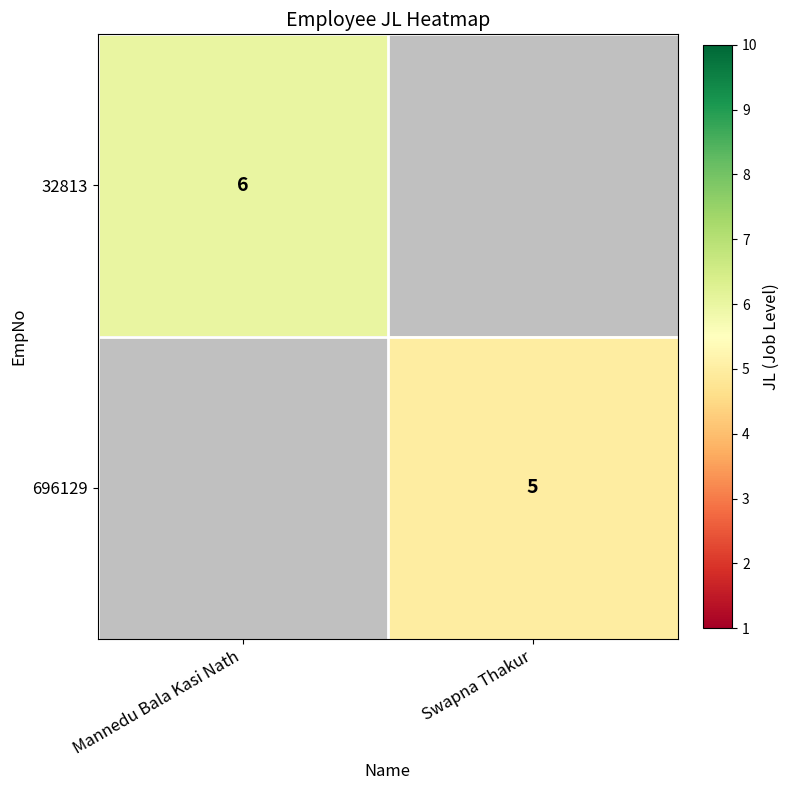

The 696129 series shows 5 at Swapna Thakur. True or false?

True